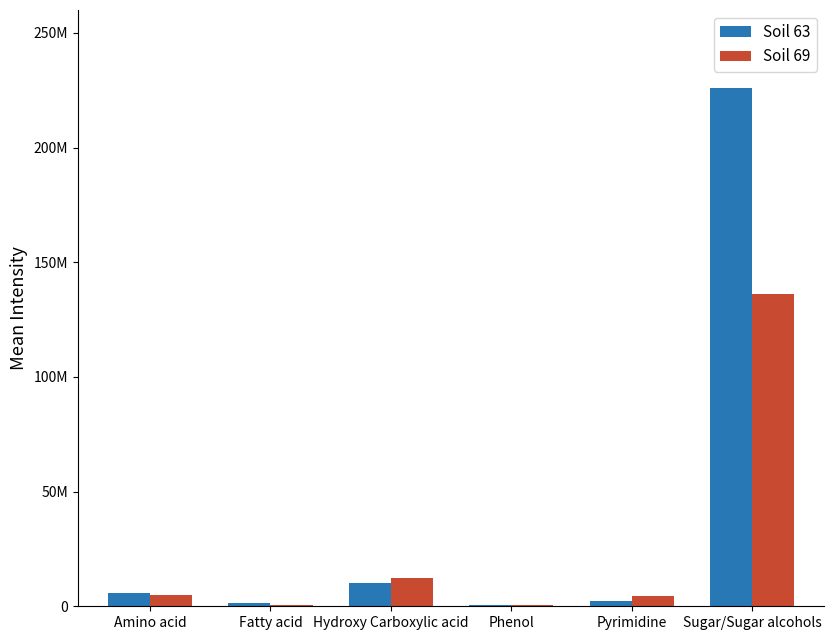

Where is Soil 63 nearest to the value 113191987?

Hydroxy Carboxylic acid